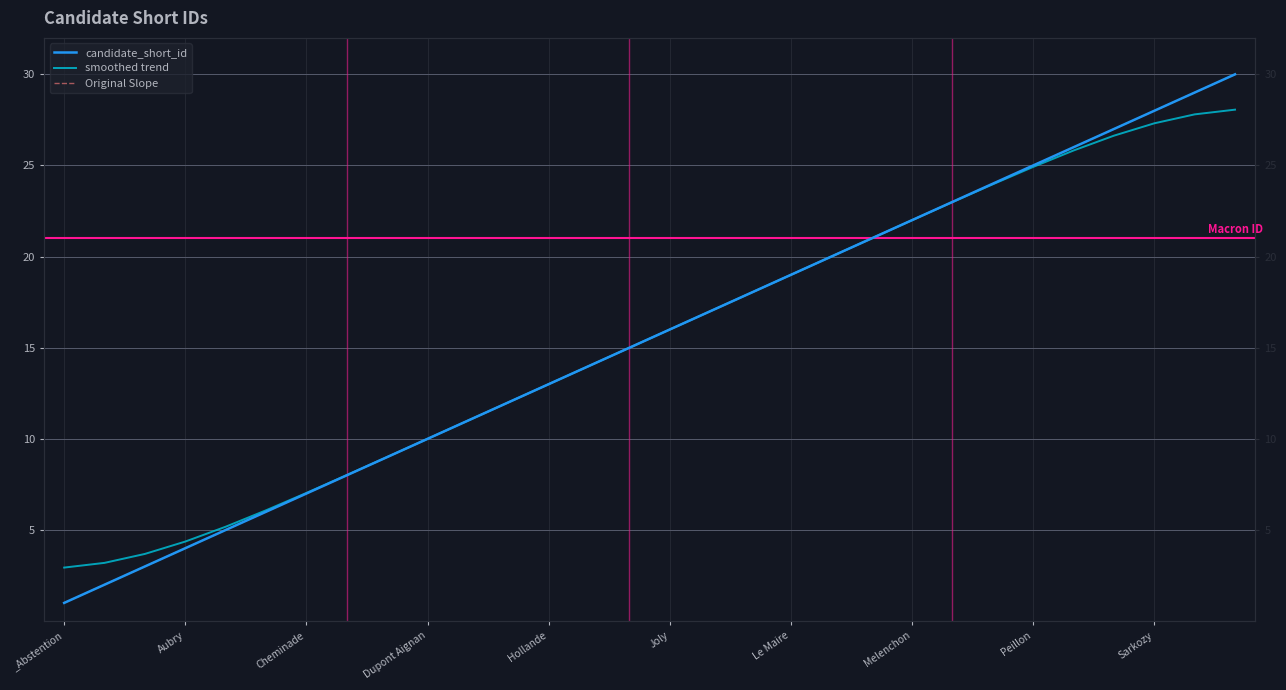

Is this an area chart (filled region under the line)?

No